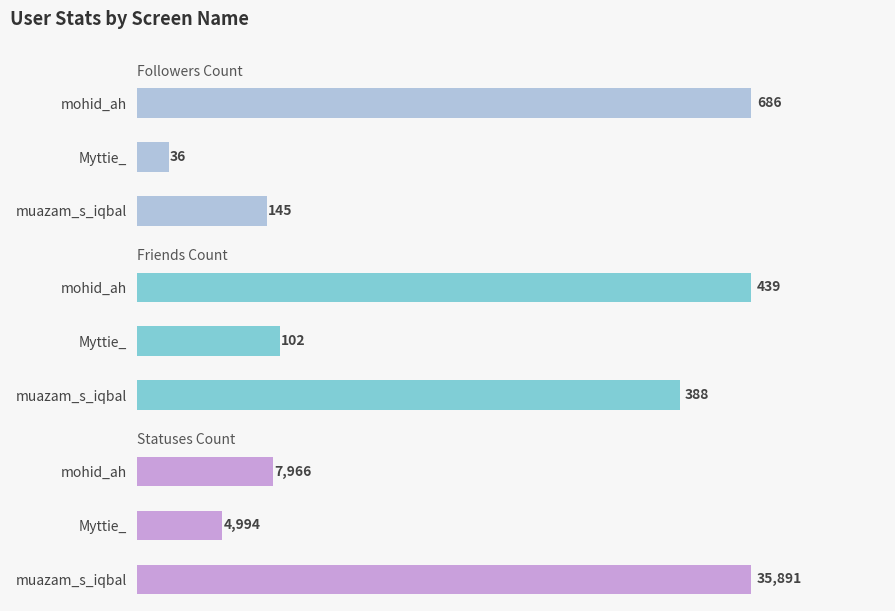

At how many categories does at least one series exceed 26935?

1